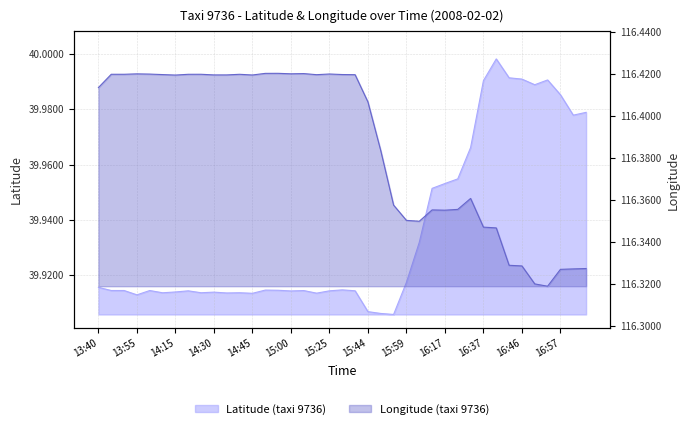

Count the number of data series in this chart.

2